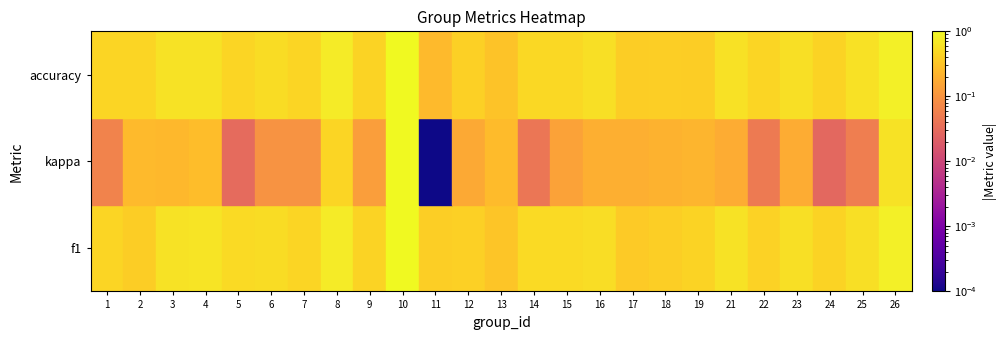

The 1 series shows 0.1 at f1. True or false?

False